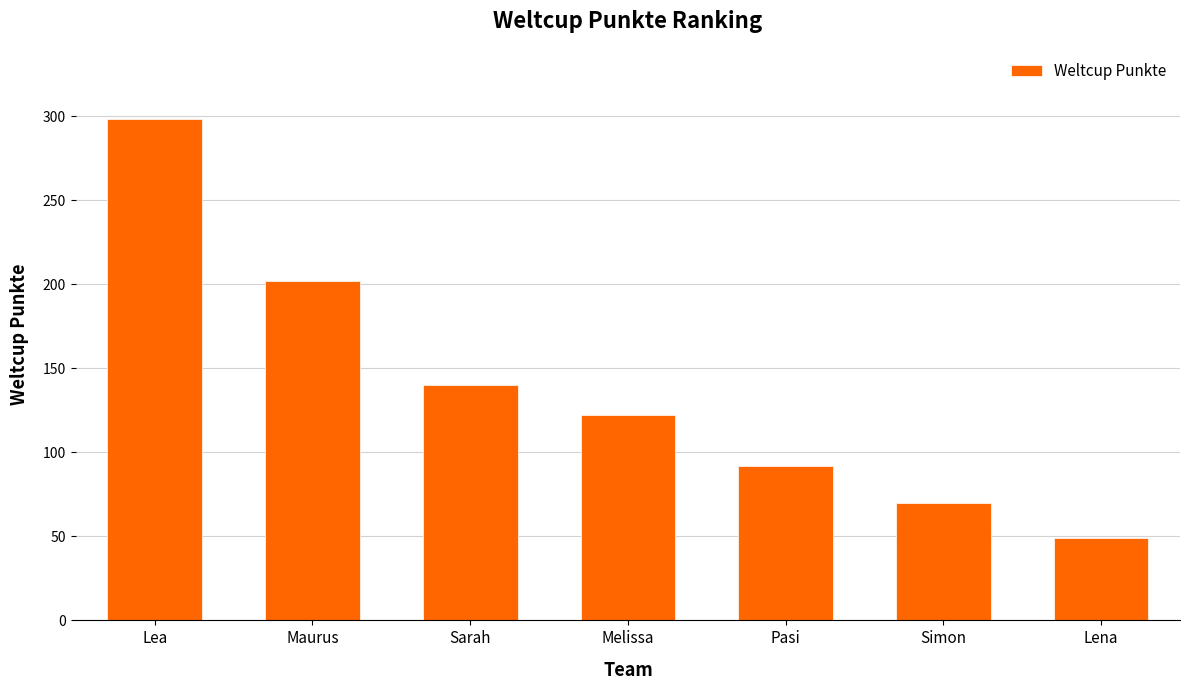

Rank the categories by value from highest to lowest.

Lea, Maurus, Sarah, Melissa, Pasi, Simon, Lena